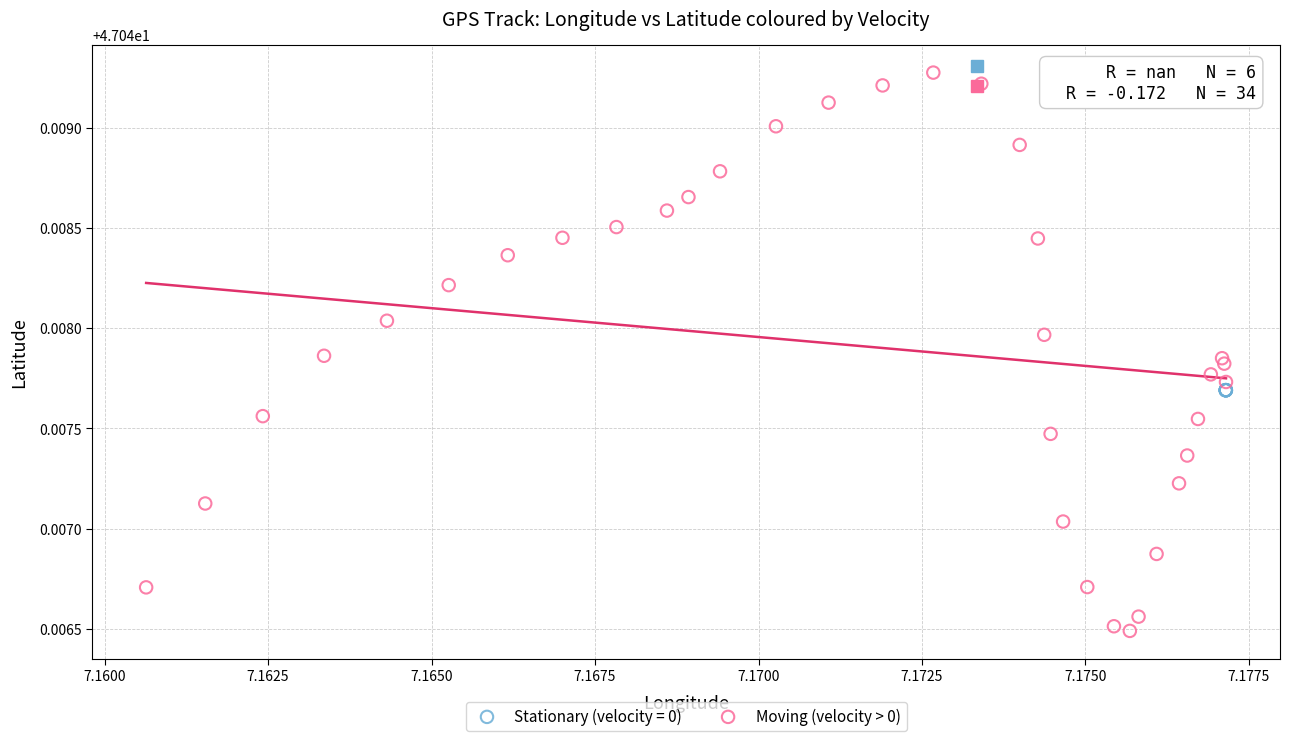

Which series reaches the minimum Y coordinate?

Moving (velocity > 0)